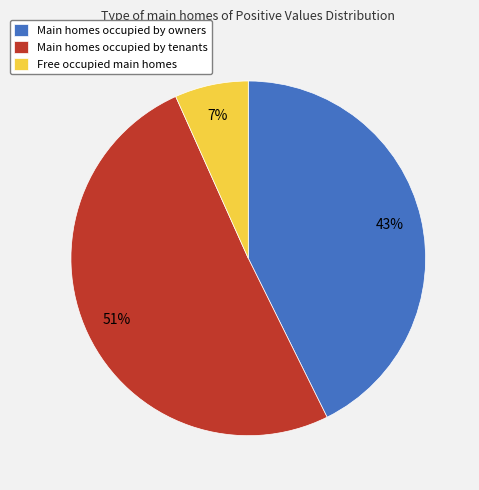

Which category accounts for the majority?

Main homes occupied by tenants